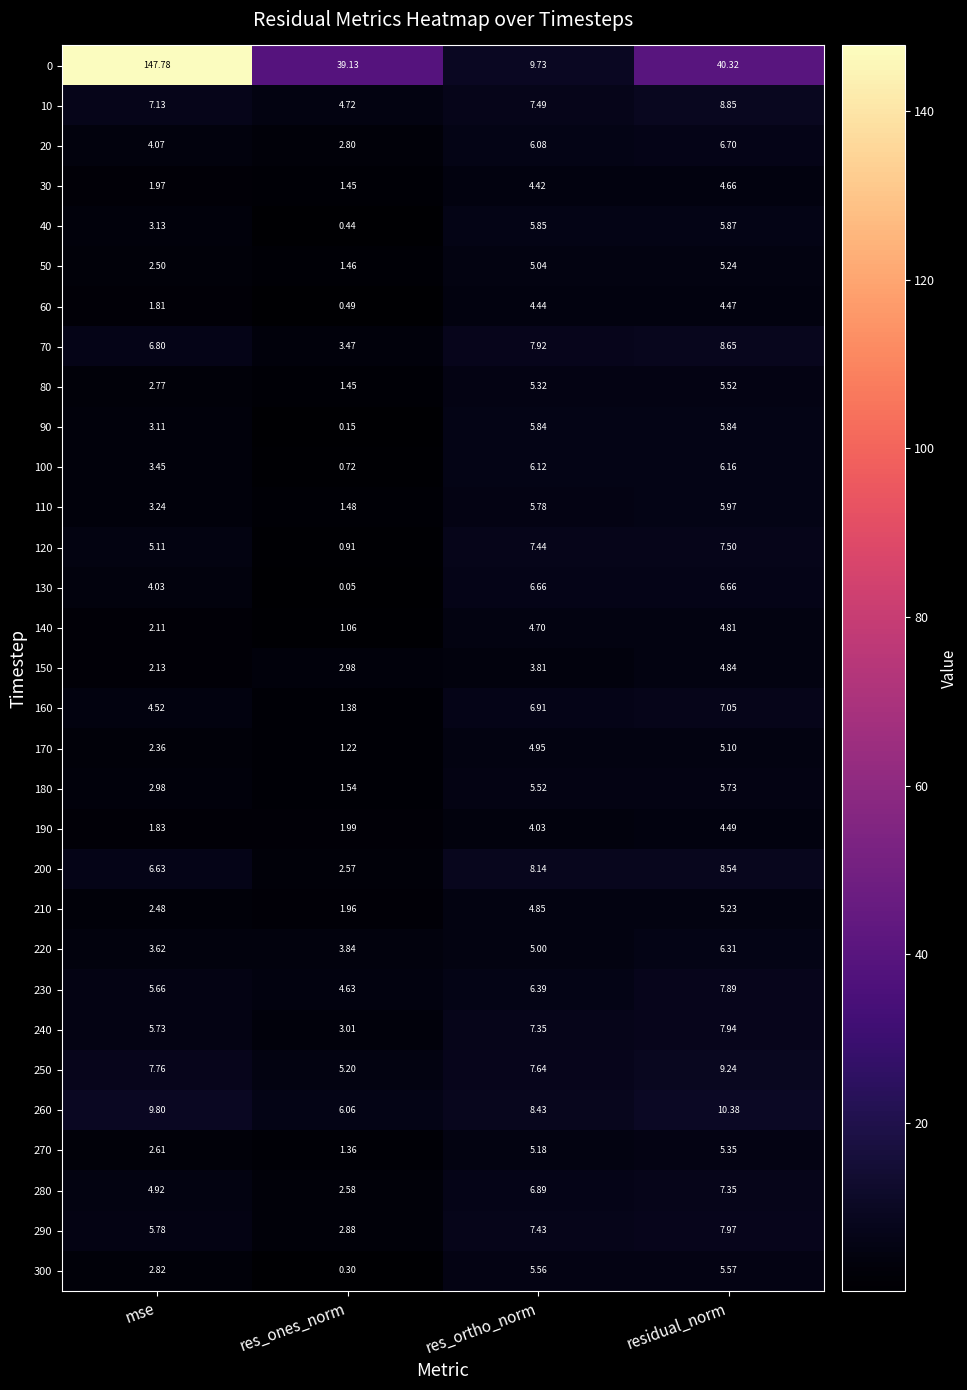

At which category is the sum across all series the highest?

mse